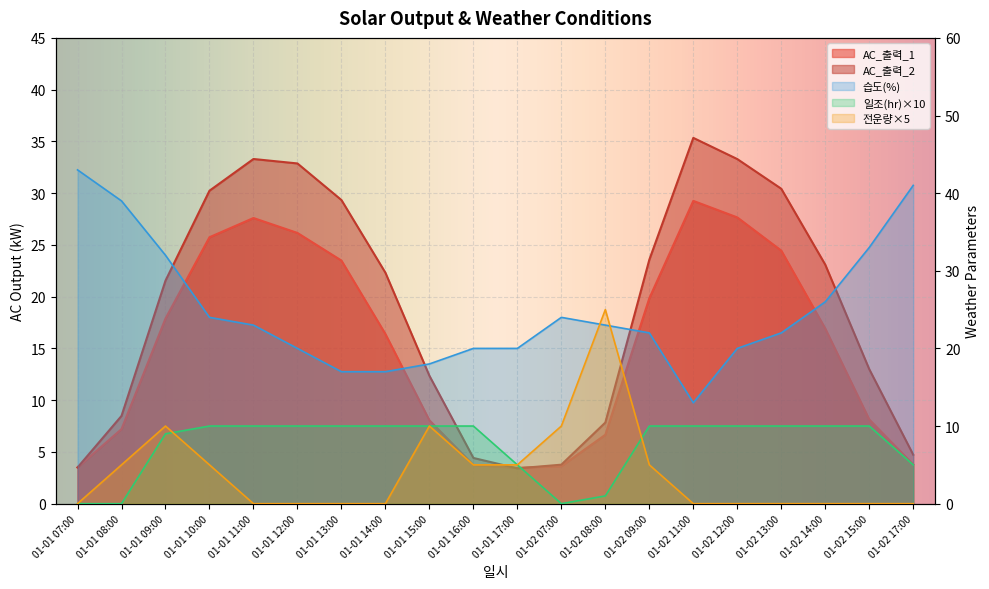

Reading left to right, transcribe all the data shown in this chart.

AC_출력_1: 01-01 07:00=3.5	01-01 08:00=7.2	01-01 09:00=17.9	01-01 10:00=25.7	01-01 11:00=27.6	01-01 12:00=26.2	01-01 13:00=23.5	01-01 14:00=16.4	01-01 15:00=8.1	01-01 16:00=3.7	01-01 17:00=3.5	01-02 07:00=3.6	01-02 08:00=6.7	01-02 09:00=19.8	01-02 11:00=29.3	01-02 12:00=27.7	01-02 13:00=24.4	01-02 14:00=16.9	01-02 15:00=8.1	01-02 17:00=3.8
AC_출력_2: 01-01 07:00=3.5	01-01 08:00=8.5	01-01 09:00=21.5	01-01 10:00=30.2	01-01 11:00=33.3	01-01 12:00=32.9	01-01 13:00=29.3	01-01 14:00=22.3	01-01 15:00=12.4	01-01 16:00=4.4	01-01 17:00=3.4	01-02 07:00=3.8	01-02 08:00=7.8	01-02 09:00=23.6	01-02 11:00=35.3	01-02 12:00=33.3	01-02 13:00=30.4	01-02 14:00=23.1	01-02 15:00=13.0	01-02 17:00=4.7
습도(%): 01-01 07:00=43.0	01-01 08:00=39.0	01-01 09:00=32.0	01-01 10:00=24.0	01-01 11:00=23.0	01-01 12:00=20.0	01-01 13:00=17.0	01-01 14:00=17.0	01-01 15:00=18.0	01-01 16:00=20.0	01-01 17:00=20.0	01-02 07:00=24.0	01-02 08:00=23.0	01-02 09:00=22.0	01-02 11:00=13.0	01-02 12:00=20.0	01-02 13:00=22.0	01-02 14:00=26.0	01-02 15:00=33.0	01-02 17:00=41.0
일조(hr): 01-01 07:00=0.0	01-01 08:00=0.0	01-01 09:00=9.0	01-01 10:00=10.0	01-01 11:00=10.0	01-01 12:00=10.0	01-01 13:00=10.0	01-01 14:00=10.0	01-01 15:00=10.0	01-01 16:00=10.0	01-01 17:00=5.0	01-02 07:00=0.0	01-02 08:00=1.0	01-02 09:00=10.0	01-02 11:00=10.0	01-02 12:00=10.0	01-02 13:00=10.0	01-02 14:00=10.0	01-02 15:00=10.0	01-02 17:00=5.0
전운량(10분위): 01-01 07:00=0.0	01-01 08:00=5.0	01-01 09:00=10.0	01-01 10:00=5.0	01-01 11:00=0.0	01-01 12:00=0.0	01-01 13:00=0.0	01-01 14:00=0.0	01-01 15:00=10.0	01-01 16:00=5.0	01-01 17:00=5.0	01-02 07:00=10.0	01-02 08:00=25.0	01-02 09:00=5.0	01-02 11:00=0.0	01-02 12:00=0.0	01-02 13:00=0.0	01-02 14:00=0.0	01-02 15:00=0.0	01-02 17:00=0.0